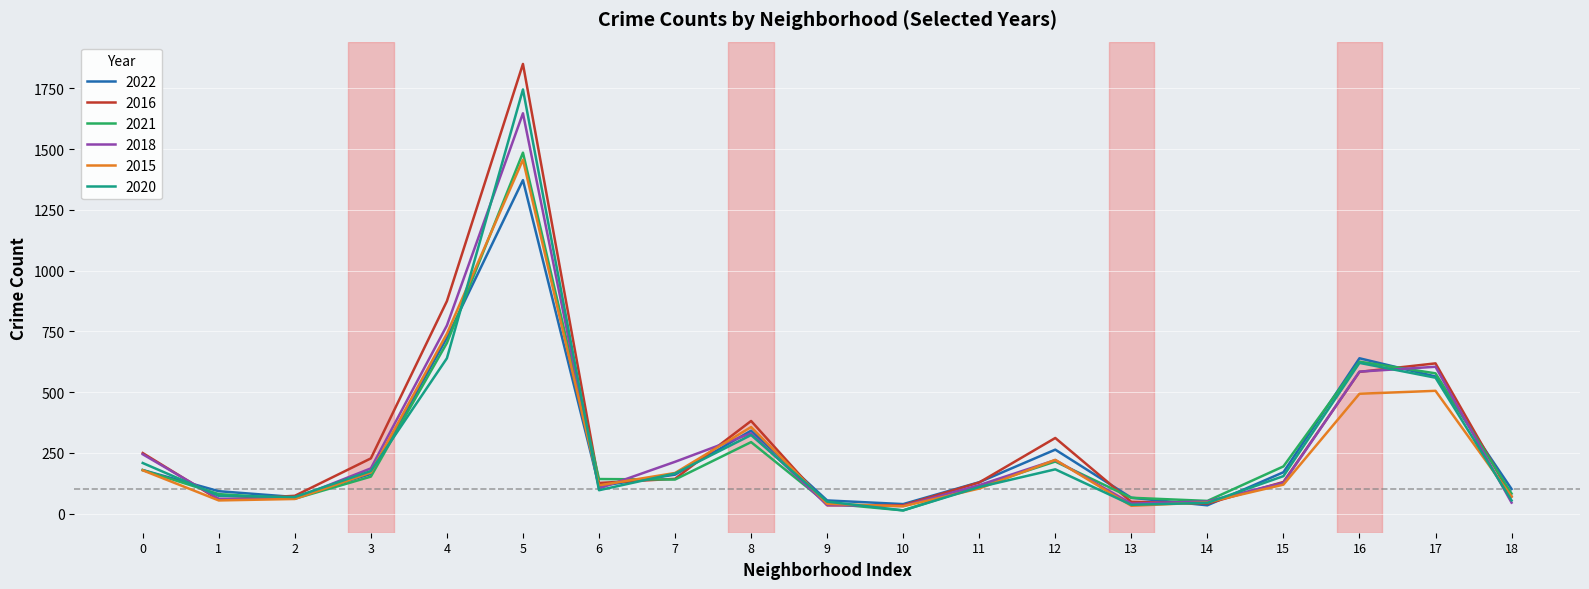

What is the maximum value for 2022?

1372